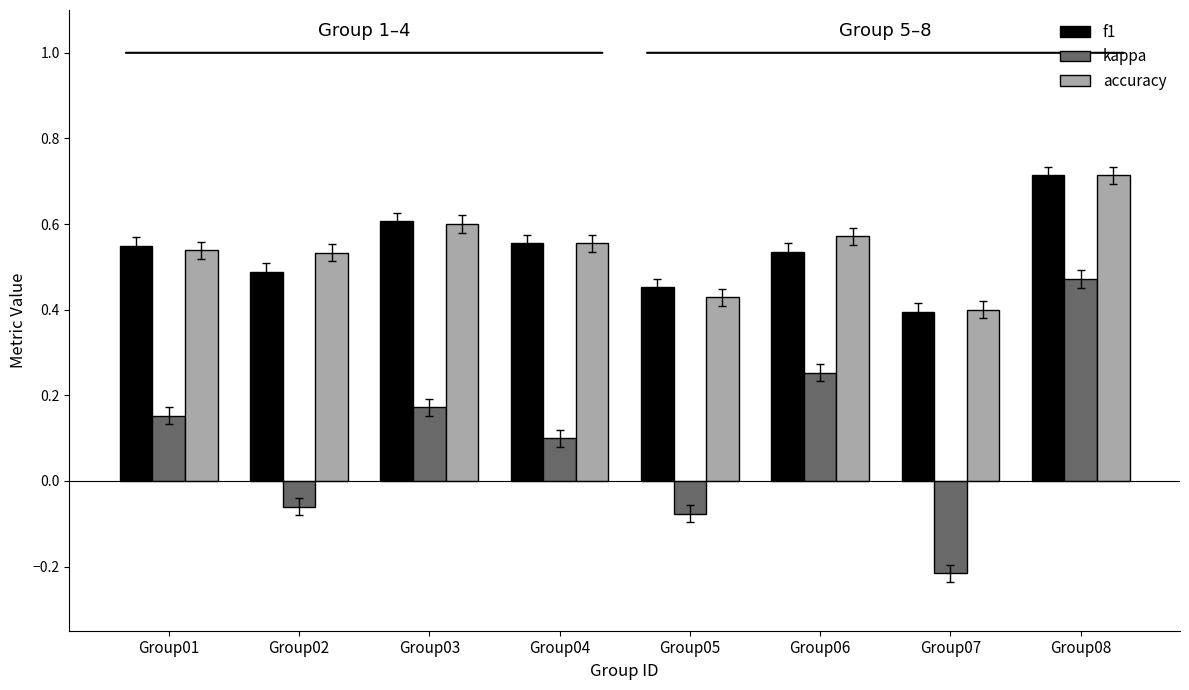

Where is kappa nearest to the value 0?

Group02